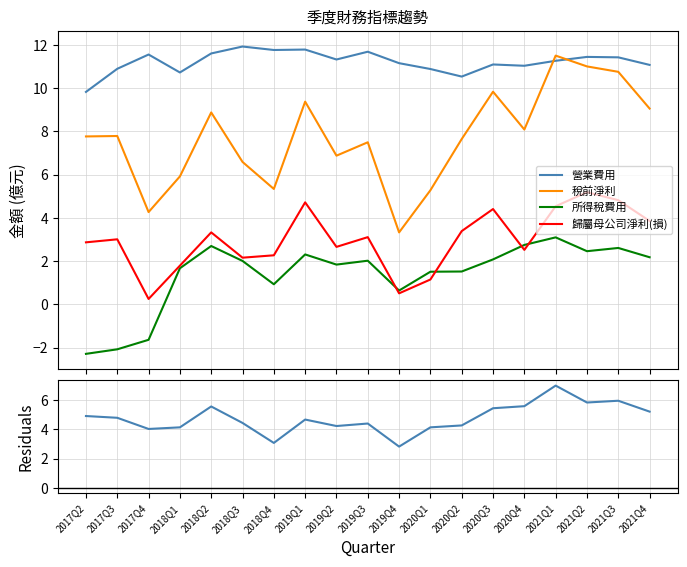

What is the spread (max minus min) of values at 2020Q3?

9.0